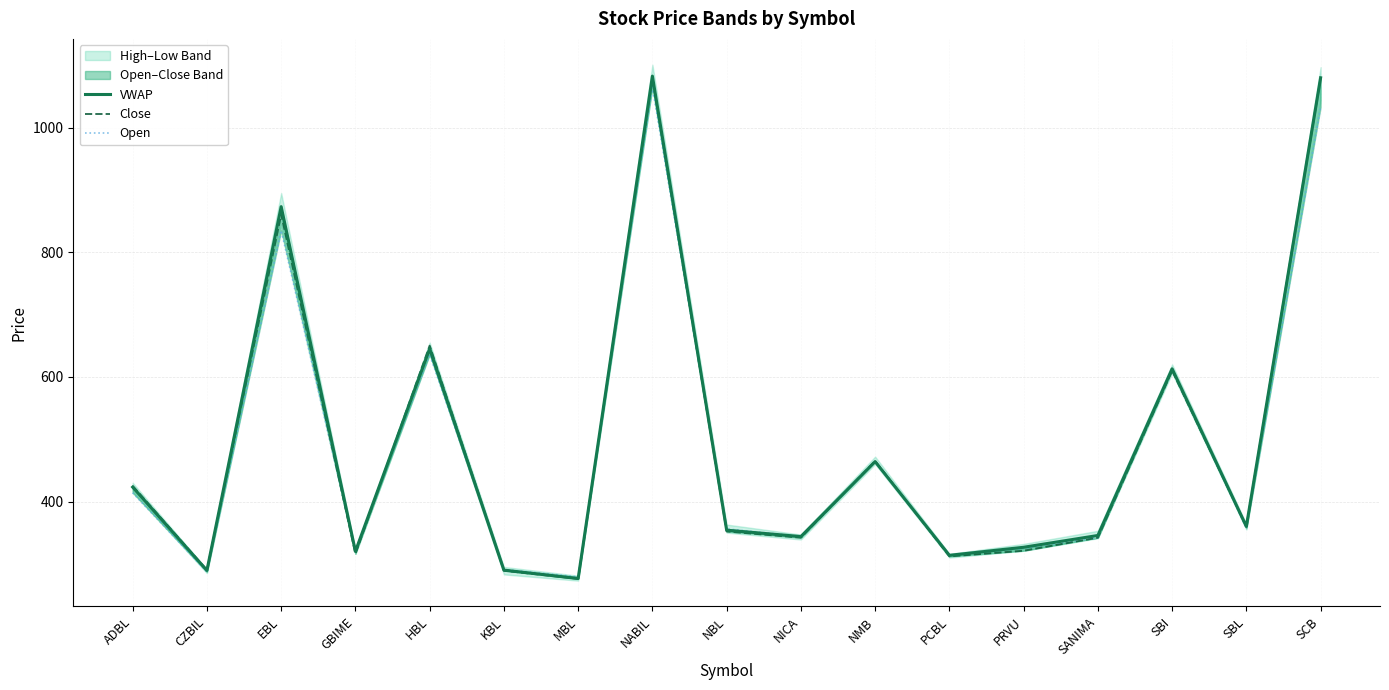

Rank the series by their average value, from highest to lowest.

VWAP, Close, Open